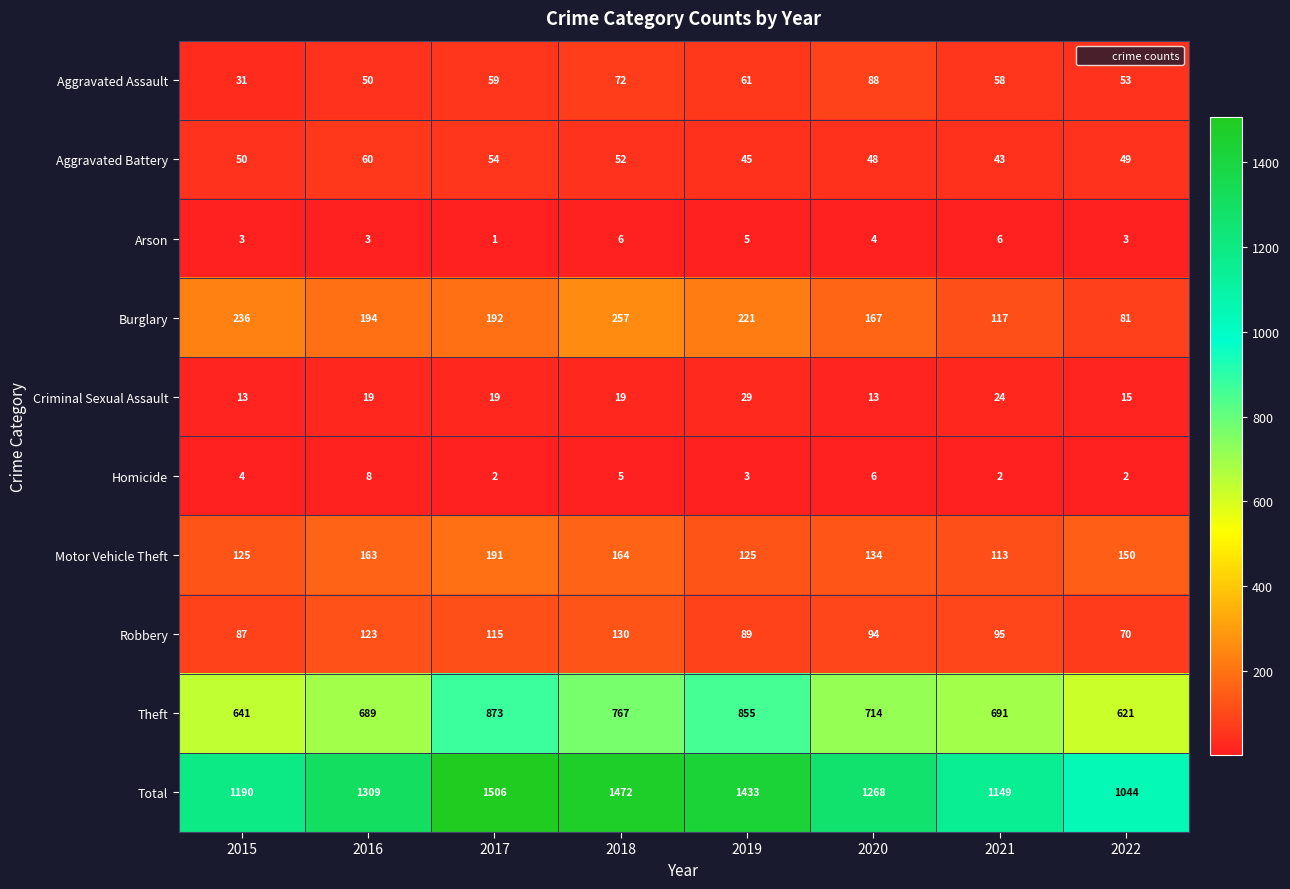

What is the difference between the Total values at 2018 and 2022?

428